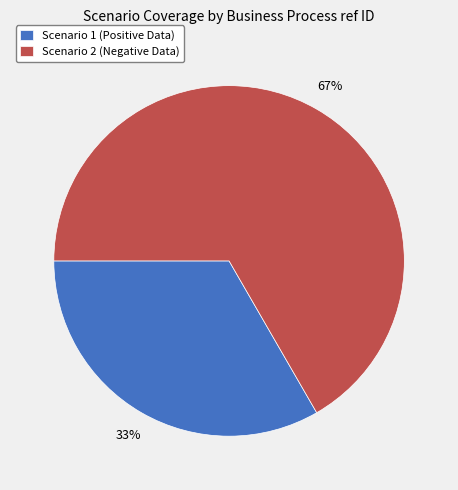

Between Scenario 1 (Positive Data) and Scenario 2 (Negative Data), which is larger?

Scenario 2 (Negative Data)